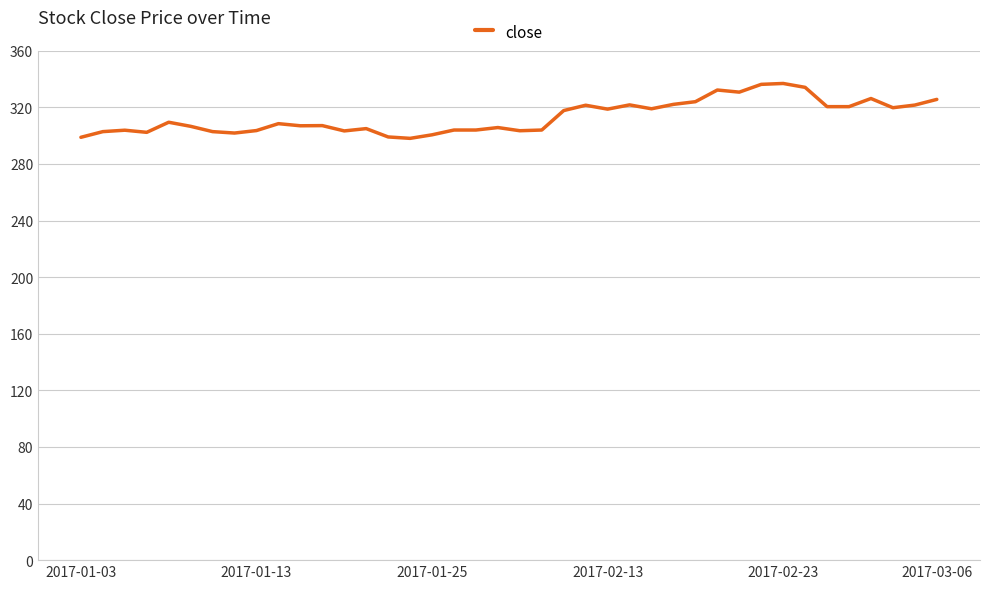

What is the greatest value displayed?

336.9